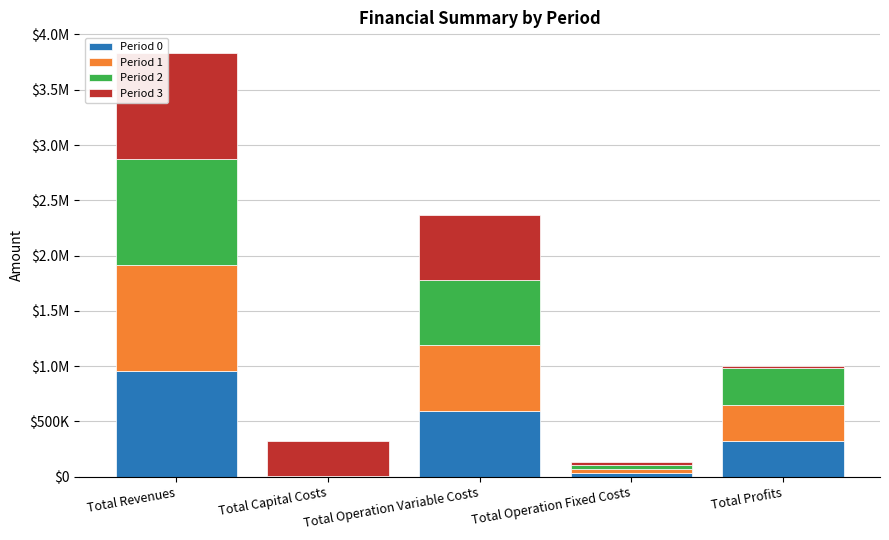

Are the bars grouped side by side (vs. stacked)?

No